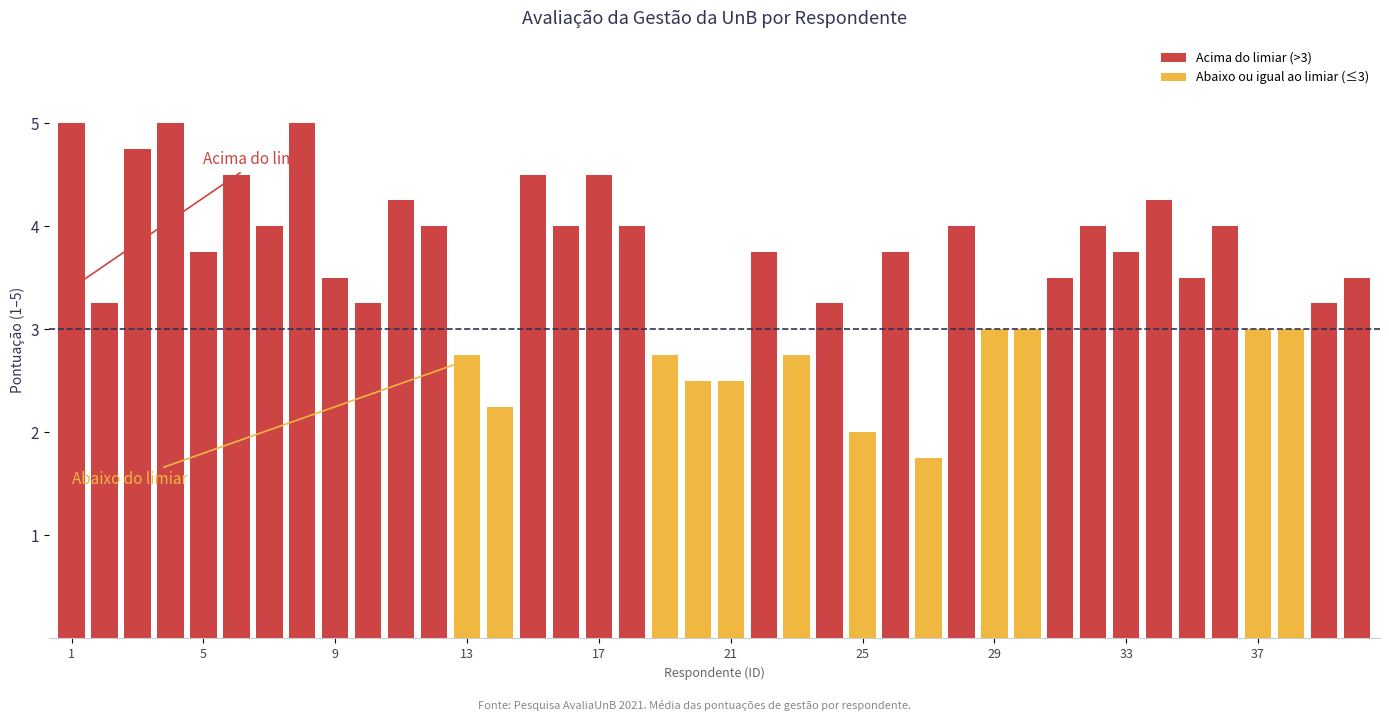

What is the sum of all Acima do limiar (>3) values?

111.8